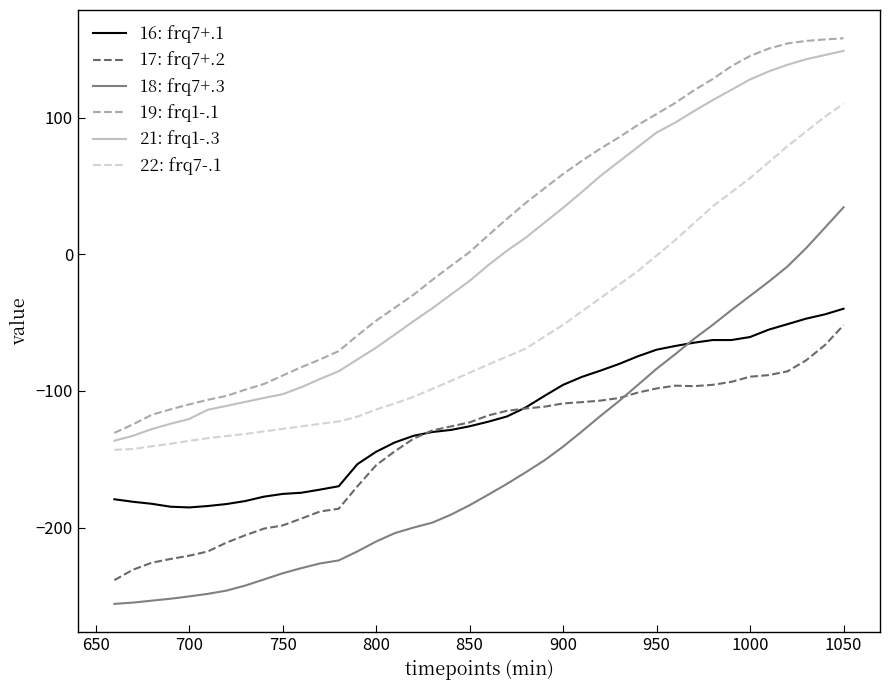

What is the highest value of the 19: frq1-.1 series?

158.2